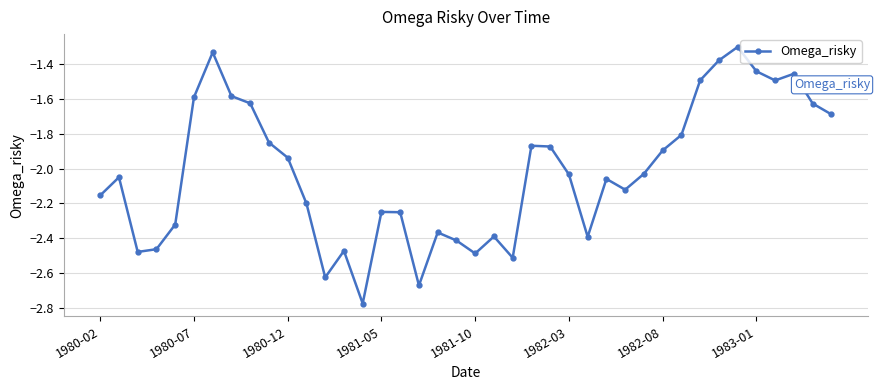

How many points are higher than both their immediate neighbors (excluding endpoints)?

10